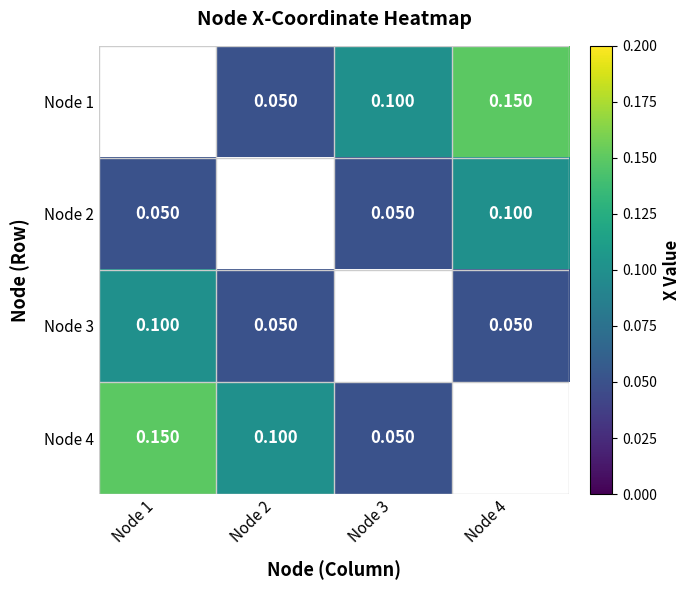

Is the value of Node 4 at Node 1 greater than the value of Node 2 at Node 1?

Yes